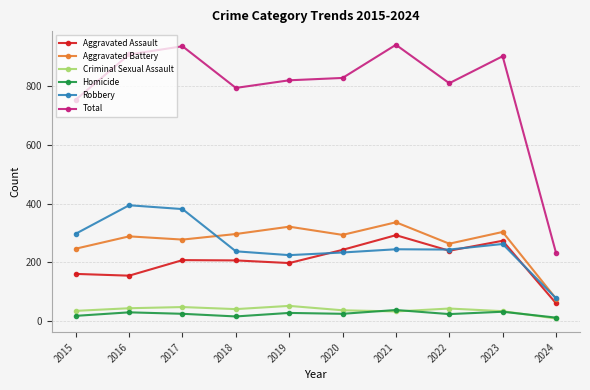

In Robbery, how many points are higher than both neighbors (excluding endpoints)?

3